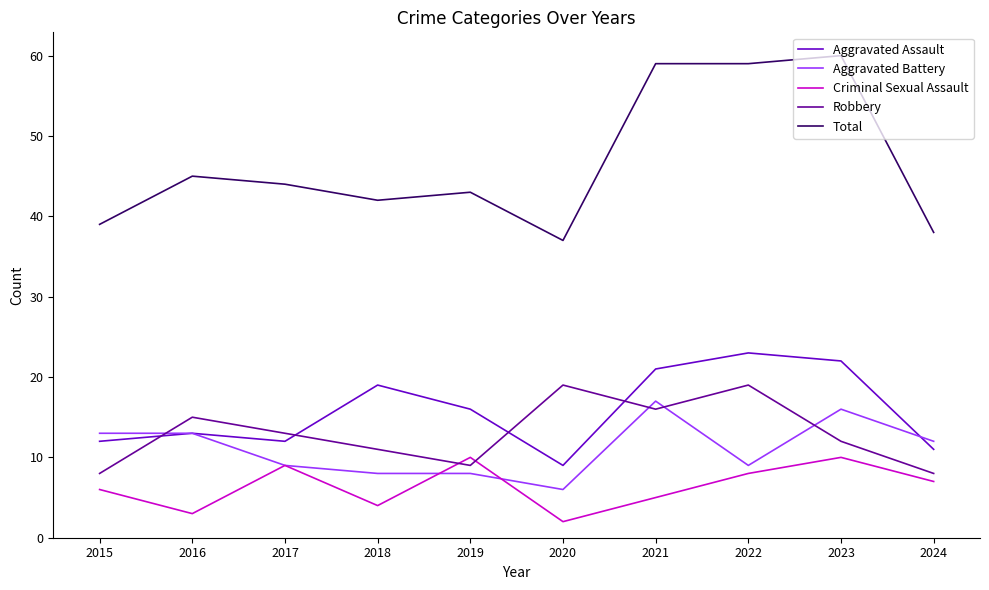

What value does the Aggravated Assault series have at 2016?

13